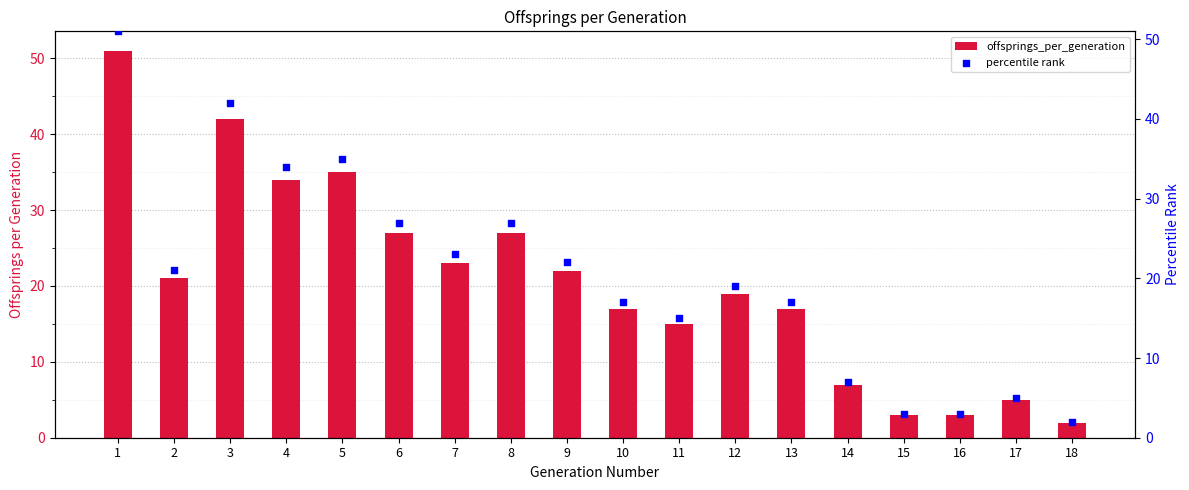

What is the total value across all series at 5?

70